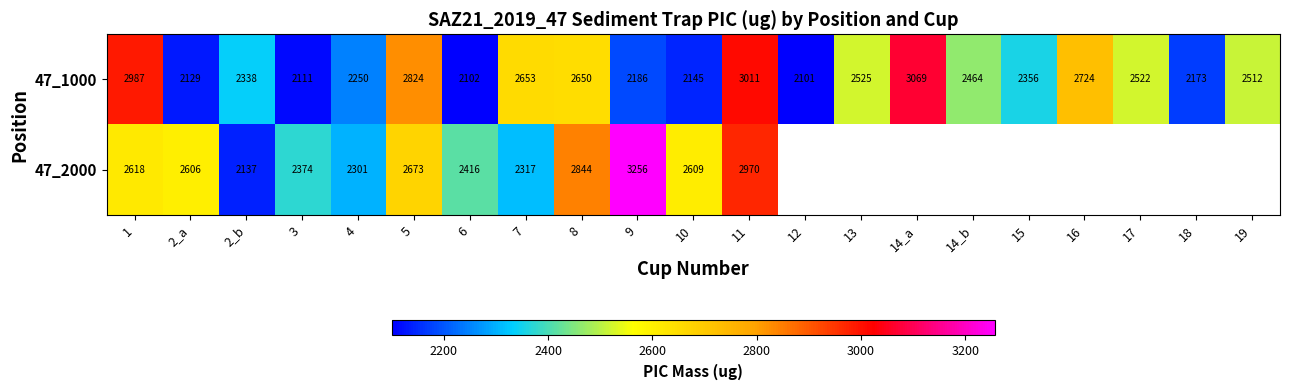

Is the value of 47_1000 at 11 greater than the value of 47_2000 at 10?

Yes